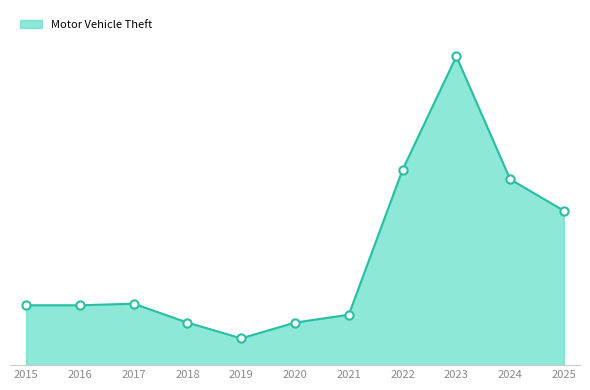

Is this an area chart (filled region under the line)?

Yes